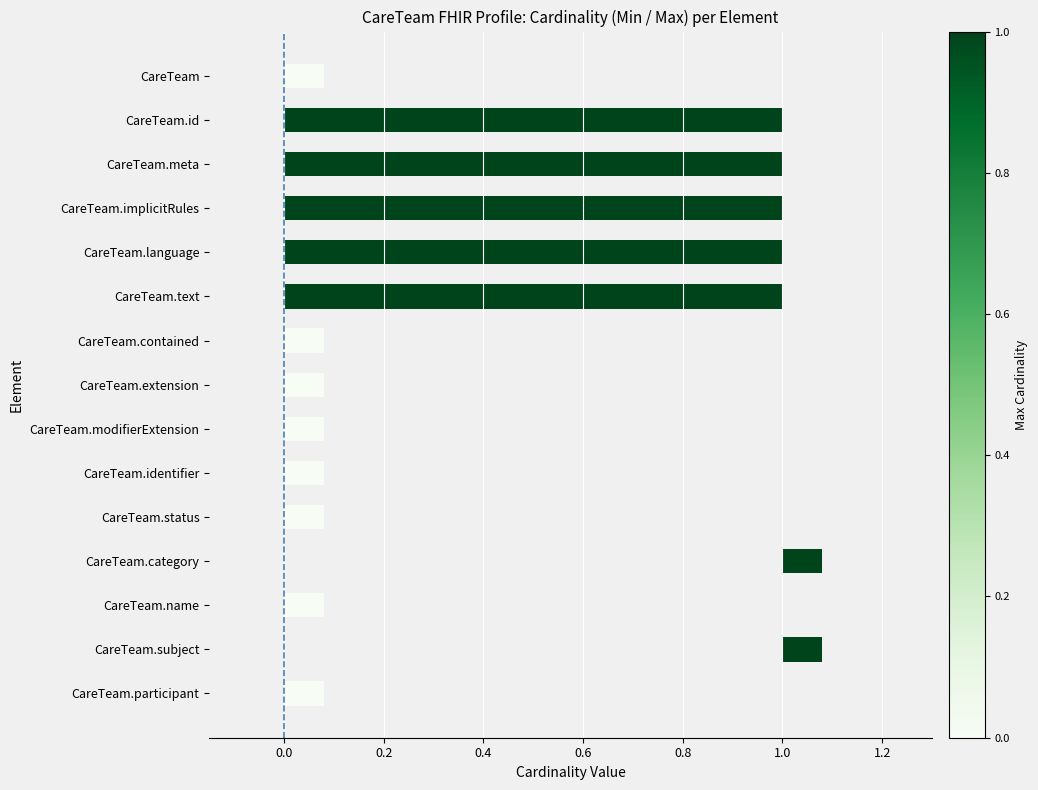

True or false: the data shows 0.1 at CareTeam.extension.

True